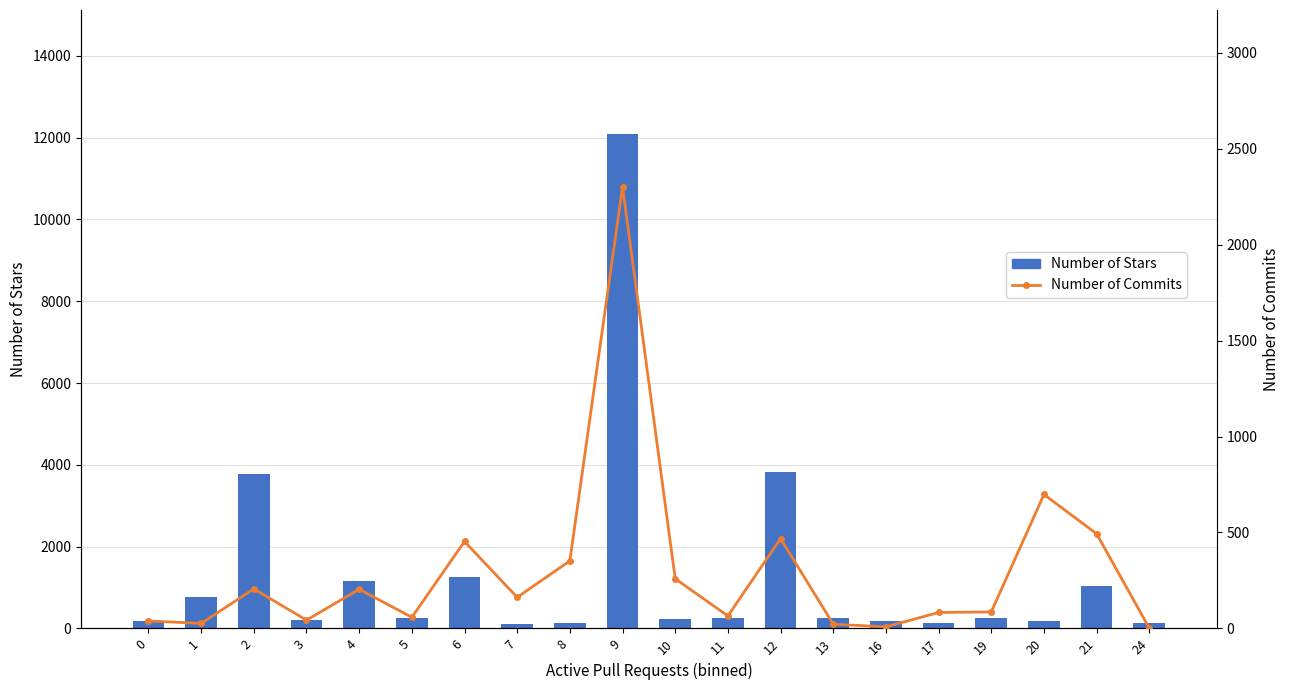

What is the approximate value of Number of Commits at 20?

698